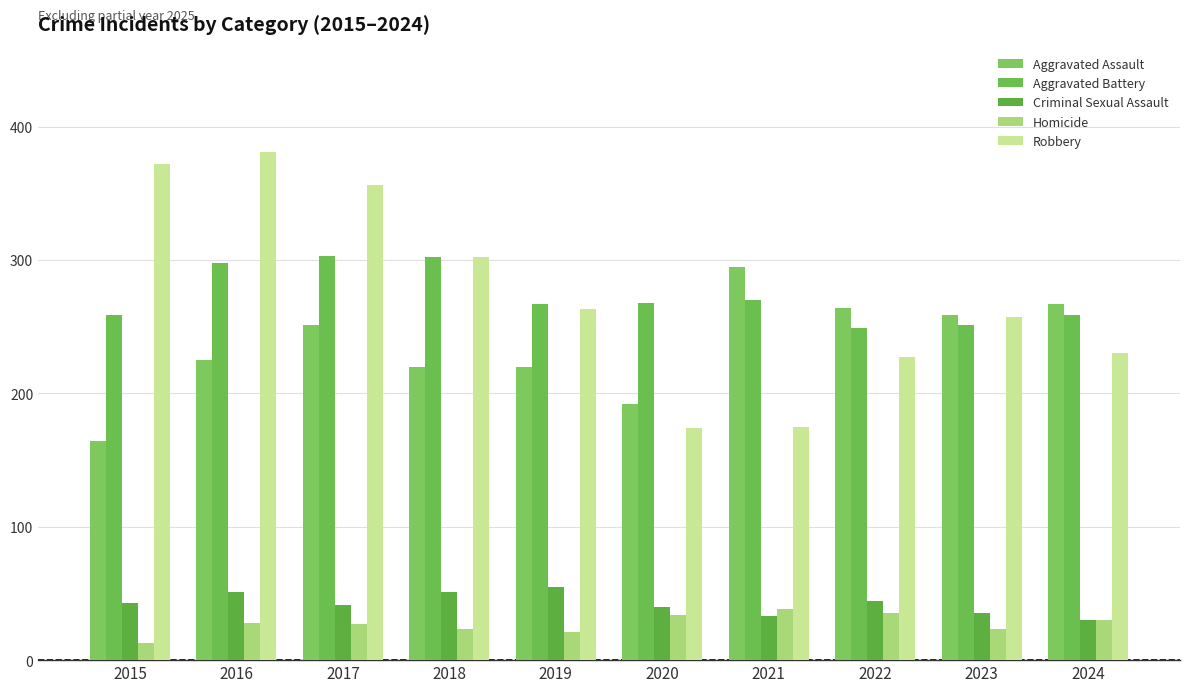

How many series are shown in this chart?

5